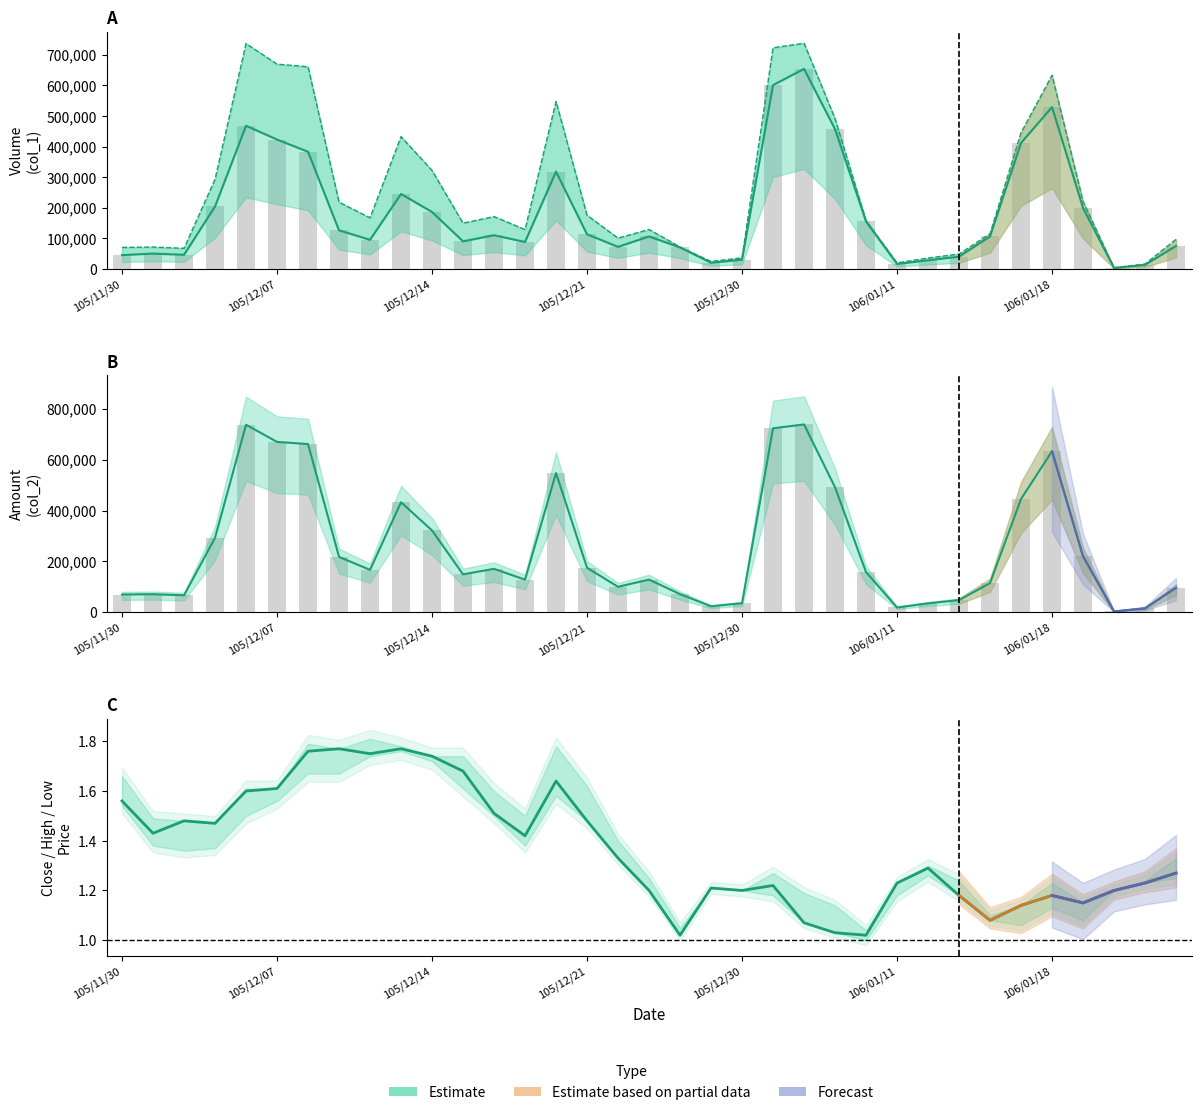

Reading right to left, transcribe all the data shown in this chart.

col_1 (Volume): 75000.0	13000.0	3000.0	199000.0	529000.0	412000.0	106000.0	40000.0	28000.0	16000.0	155000.0	457000.0	654000.0	601000.0	30000.0	20000.0	70000.0	106000.0	72000.0	113000.0	318000.0	88000.0	110000.0	90000.0	186000.0	245000.0	95000.0	126000.0	383000.0	423000.0	468000.0	204000.0	46000.0	50000.0	45000.0
col_2 (Amount): 96550.0	16020.0	3600.0	220430.0	632930.0	445360.0	115060.0	48400.0	35540.0	19380.0	158340.0	491510.0	738010.0	723120.0	36000.0	24200.0	71700.0	128850.0	100500.0	175330.0	547300.0	128640.0	170980.0	149480.0	321850.0	432450.0	166950.0	218020.0	661050.0	669540.0	736910.0	292870.0	67160.0	71370.0	70250.0
col_4 (High): 1.3	1.2	1.2	1.1	1.2	1.1	1.1	1.2	1.3	1.2	1.0	1.0	1.1	1.2	1.2	1.2	1.0	1.2	1.3	1.5	1.6	1.4	1.5	1.7	1.7	1.8	1.8	1.8	1.8	1.6	1.6	1.5	1.5	1.4	1.6